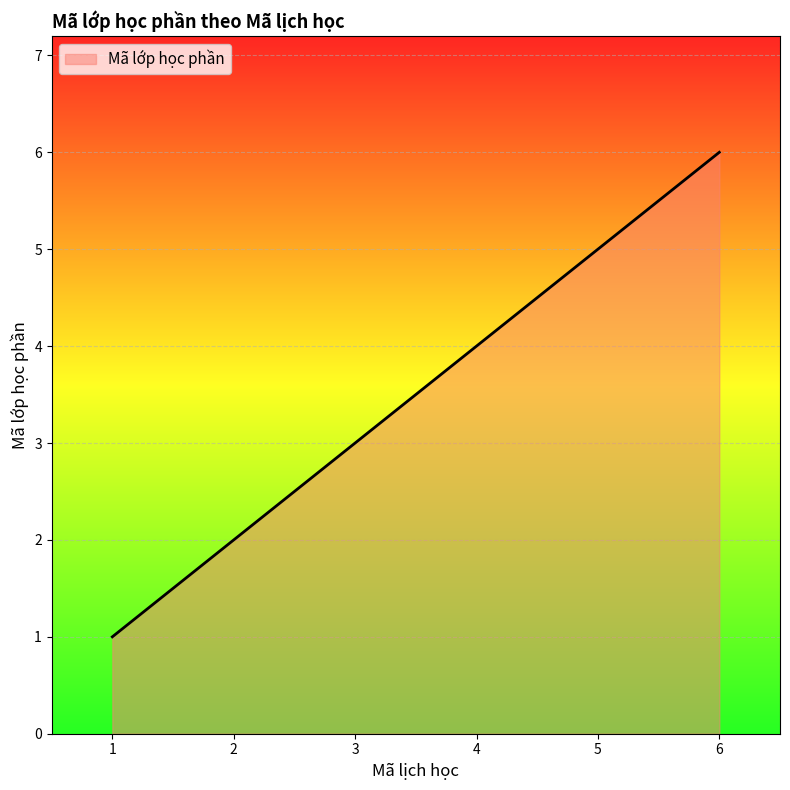

What is the ratio of the value at 5 to the value at 1?

5.0